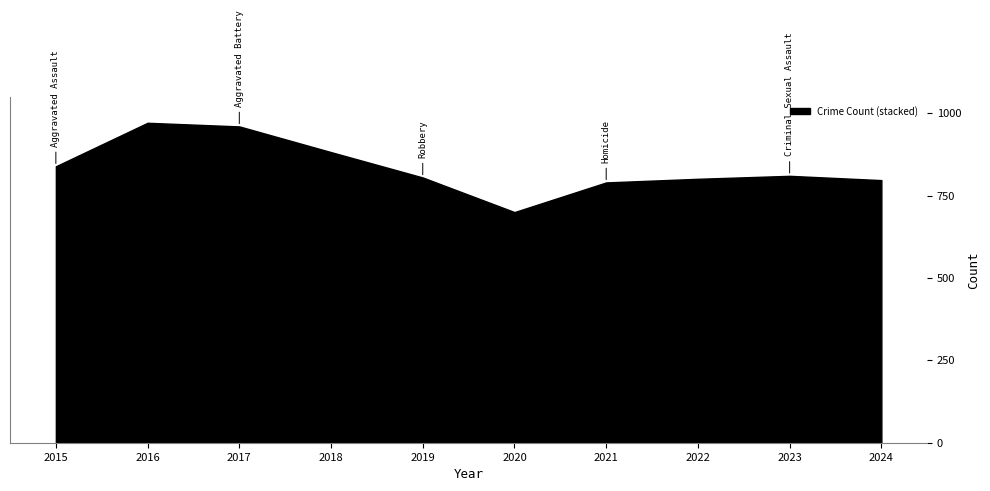

Approximately how many times larger is the value at 2024 compared to 2020?

1.1